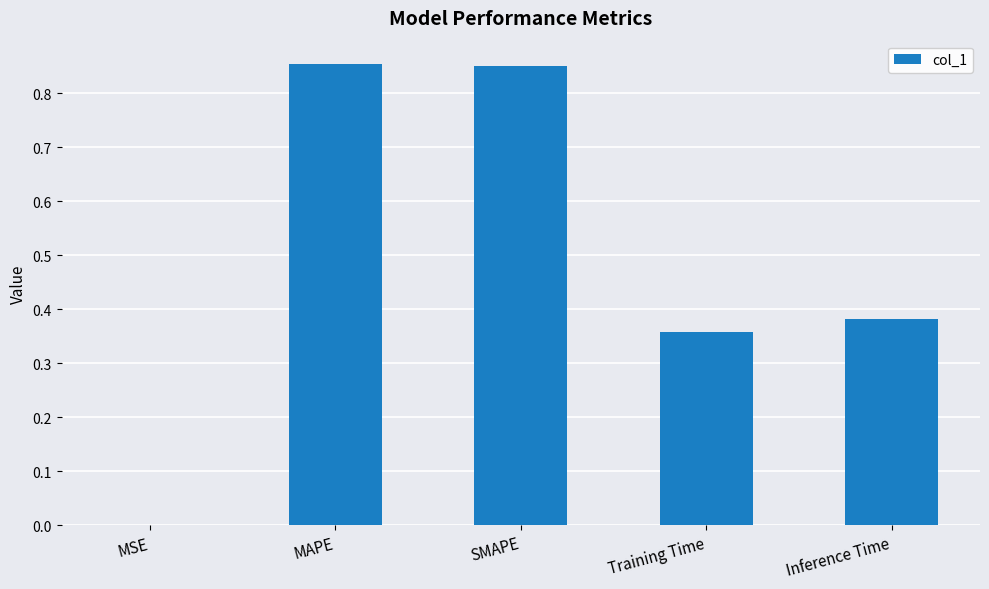

True or false: the data shows 0.6 at Inference Time.

False